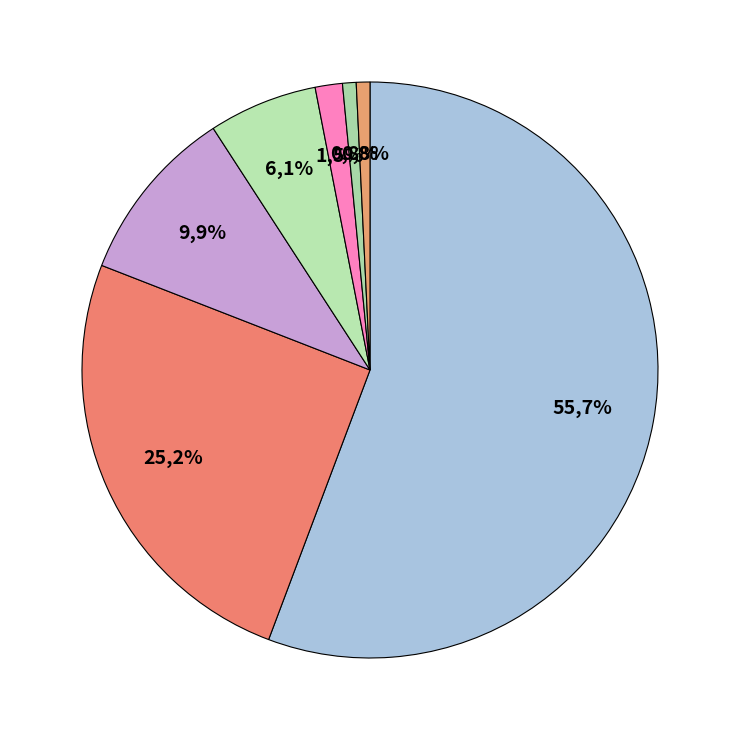

Which has a higher value, Wrong_Tag_I_as_B or Wrong_Entity_Event_as_NonEvent?

Wrong_Entity_Event_as_NonEvent